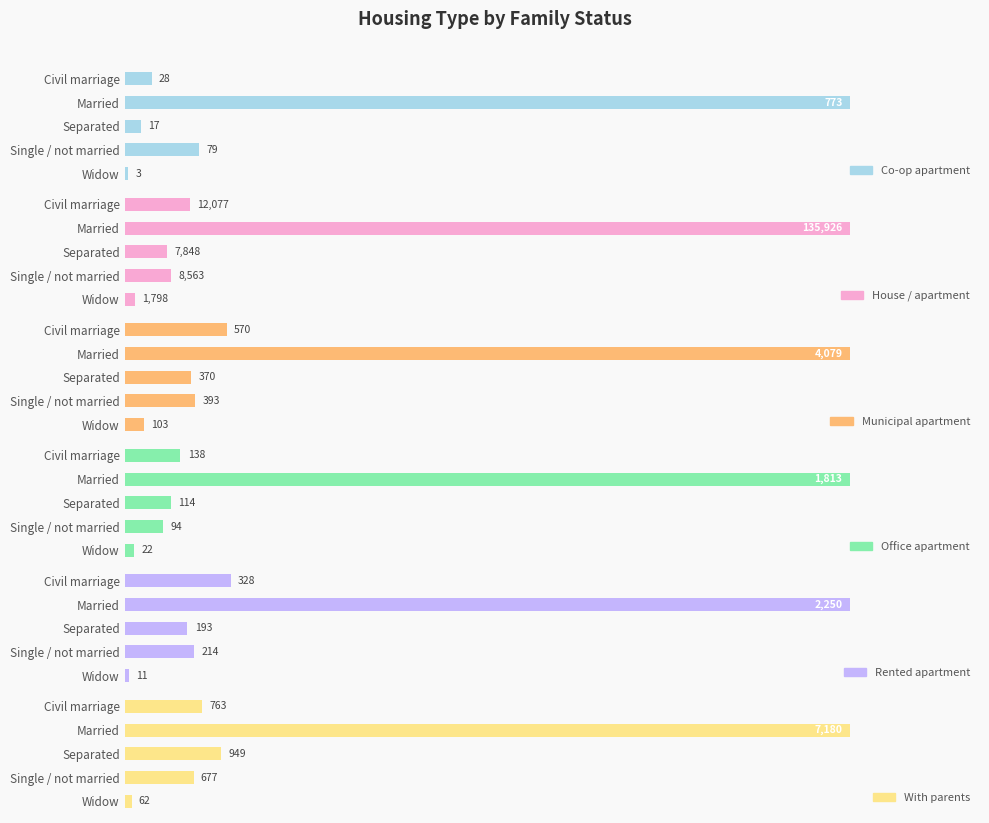

How many series are shown in this chart?

6